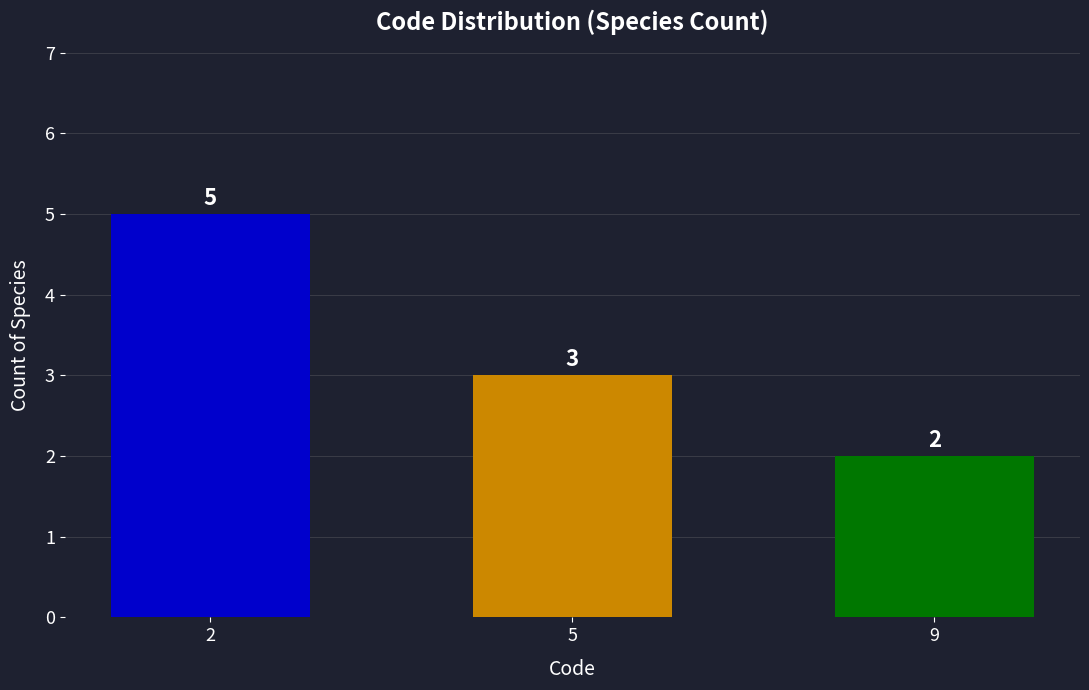

How many distinct data groups are displayed?

1